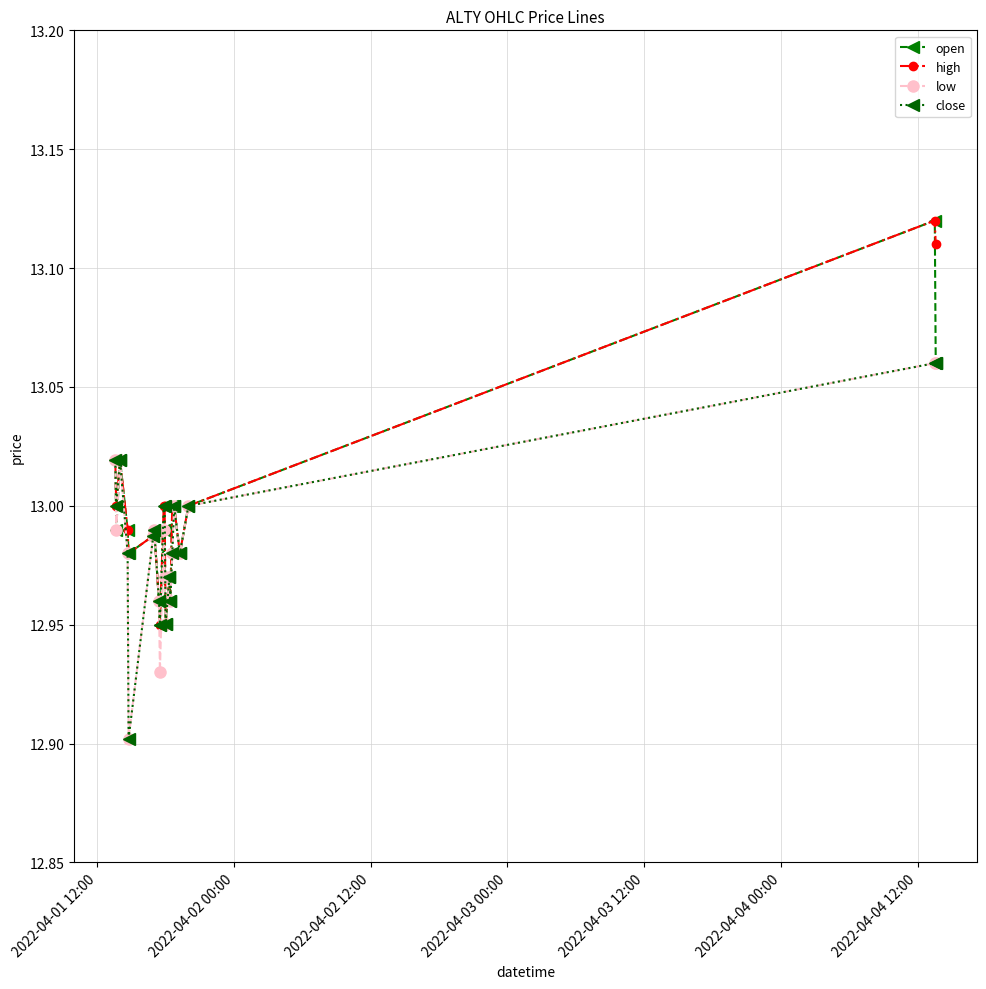

At how many categories does at least one series exceed 12?

20